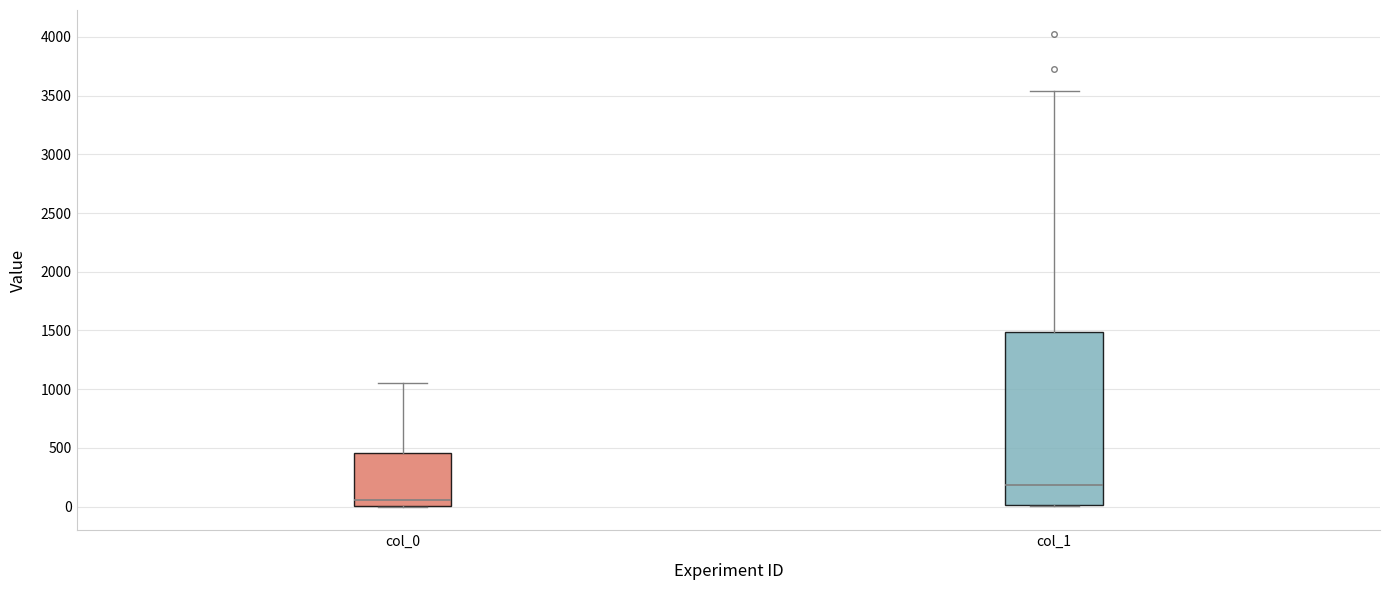

Comparing the boxes themselves (not the whiskers), which one is the tallest?

col_1